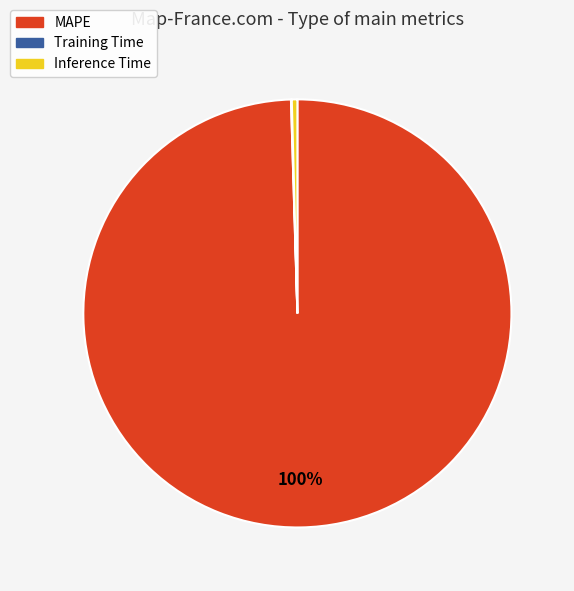

Does any single category account for the majority?

Yes